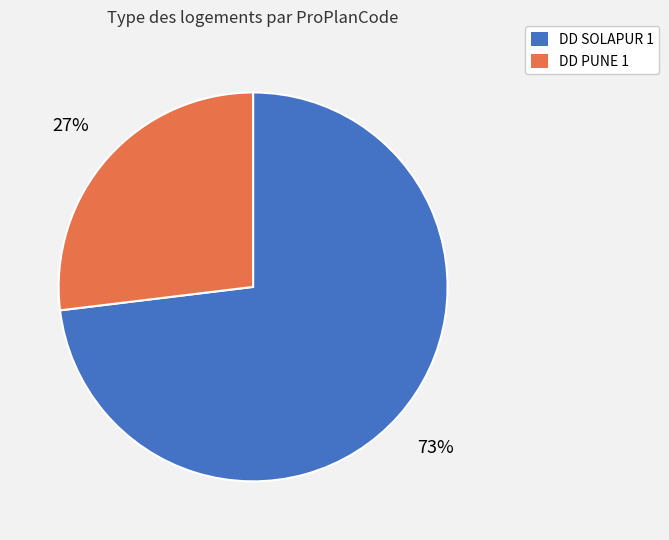

Between DD SOLAPUR 1 and DD PUNE 1, which is larger?

DD SOLAPUR 1